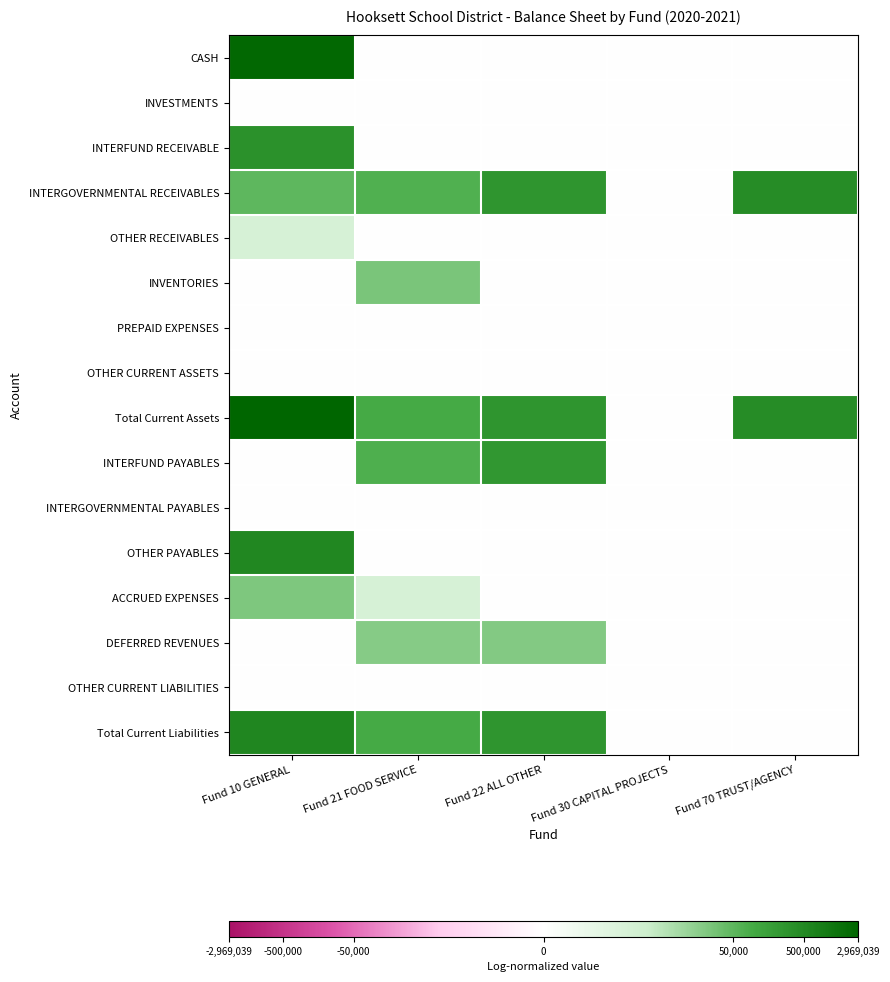

Between Fund 22 ALL OTHER and Fund 70 TRUST/AGENCY, which is larger?

Fund 22 ALL OTHER